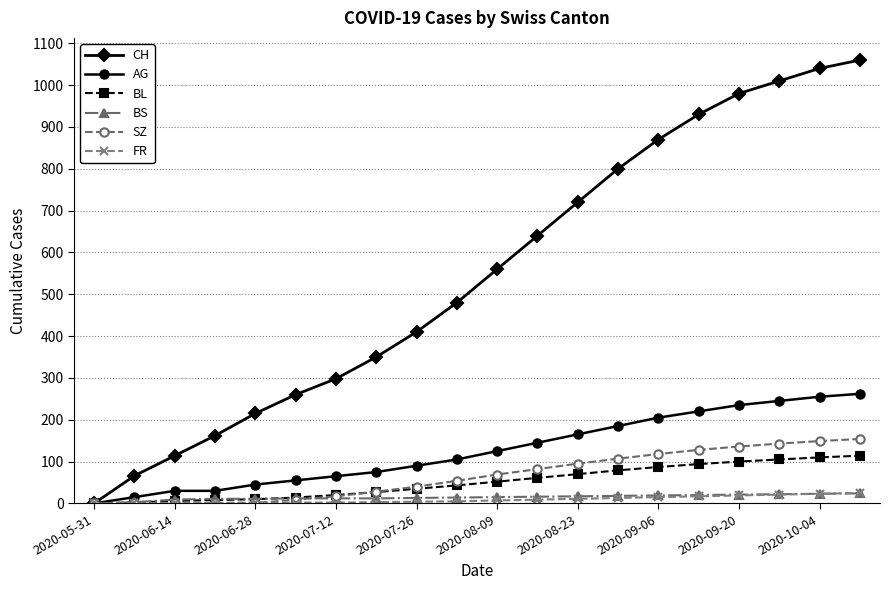

Which series has the largest range (max minus min)?

CH